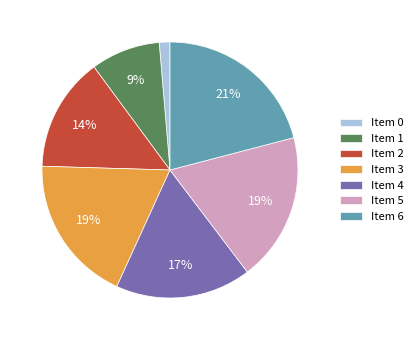

To the nearest percent, what is the difference between the largest and smallest slice percentages?

20%